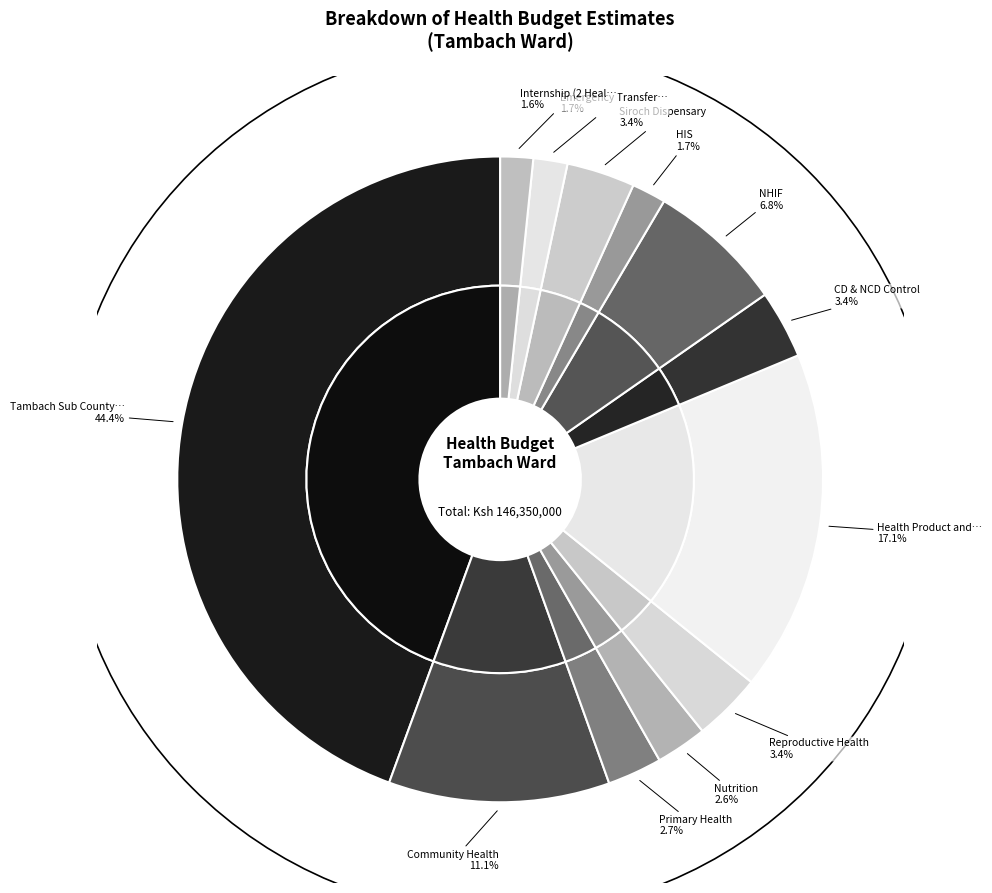

Approximately how many times larger is the value at Emergency Transfer Centre compared to NHIF?

0.2